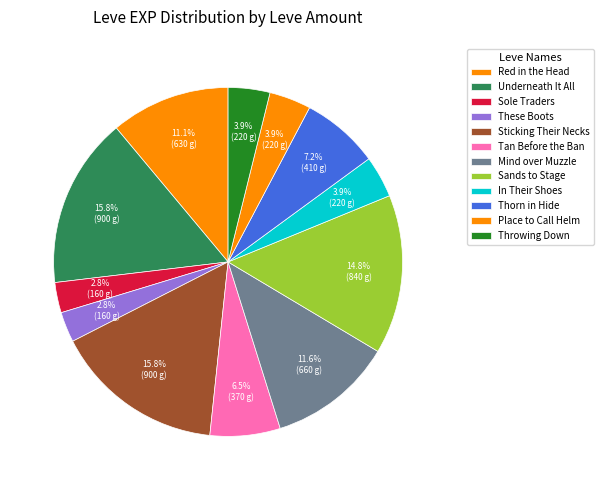

How many slices are in this pie chart?

12